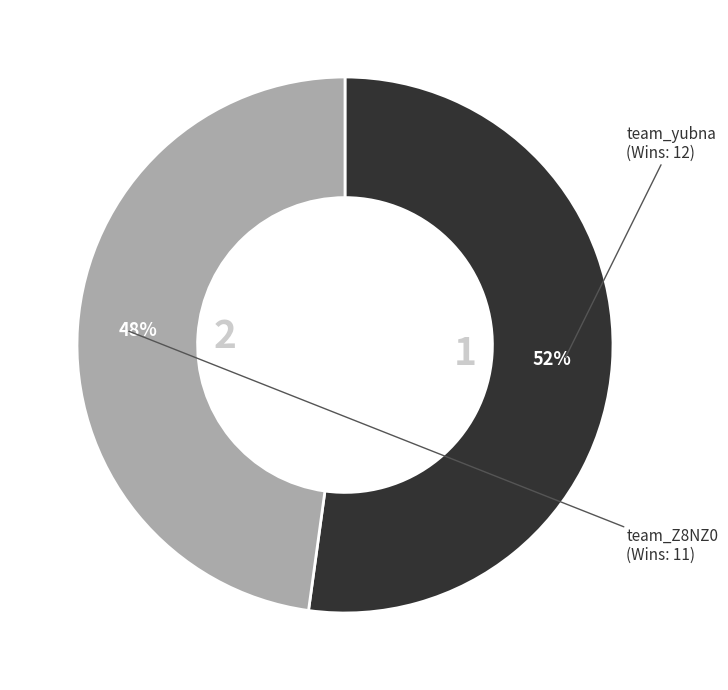

To the nearest percent, what is the average slice percentage?

50%